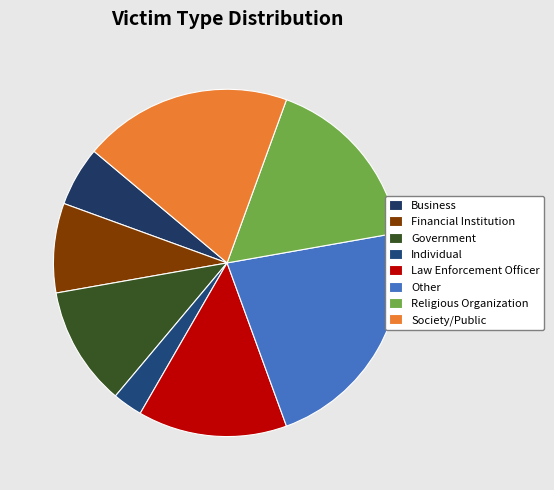

Which slice is the smallest?

Individual